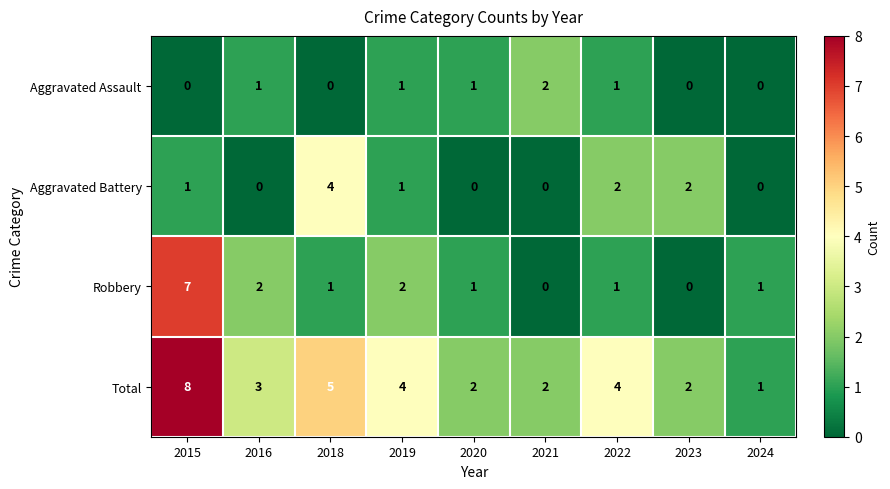

What is the spread (max minus min) of values at 2019?

3